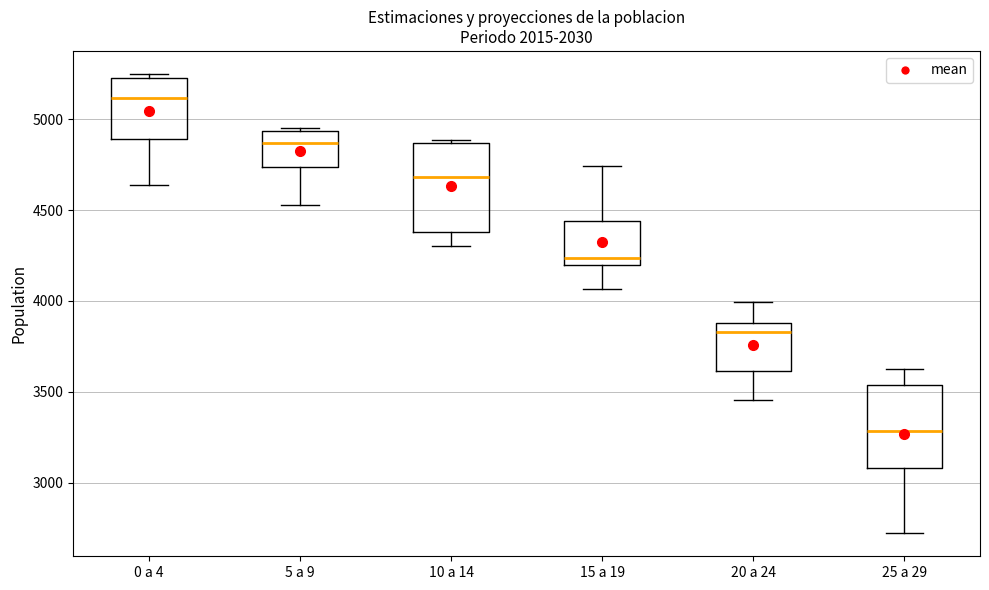

Which box's median line is the lowest?

25 a 29